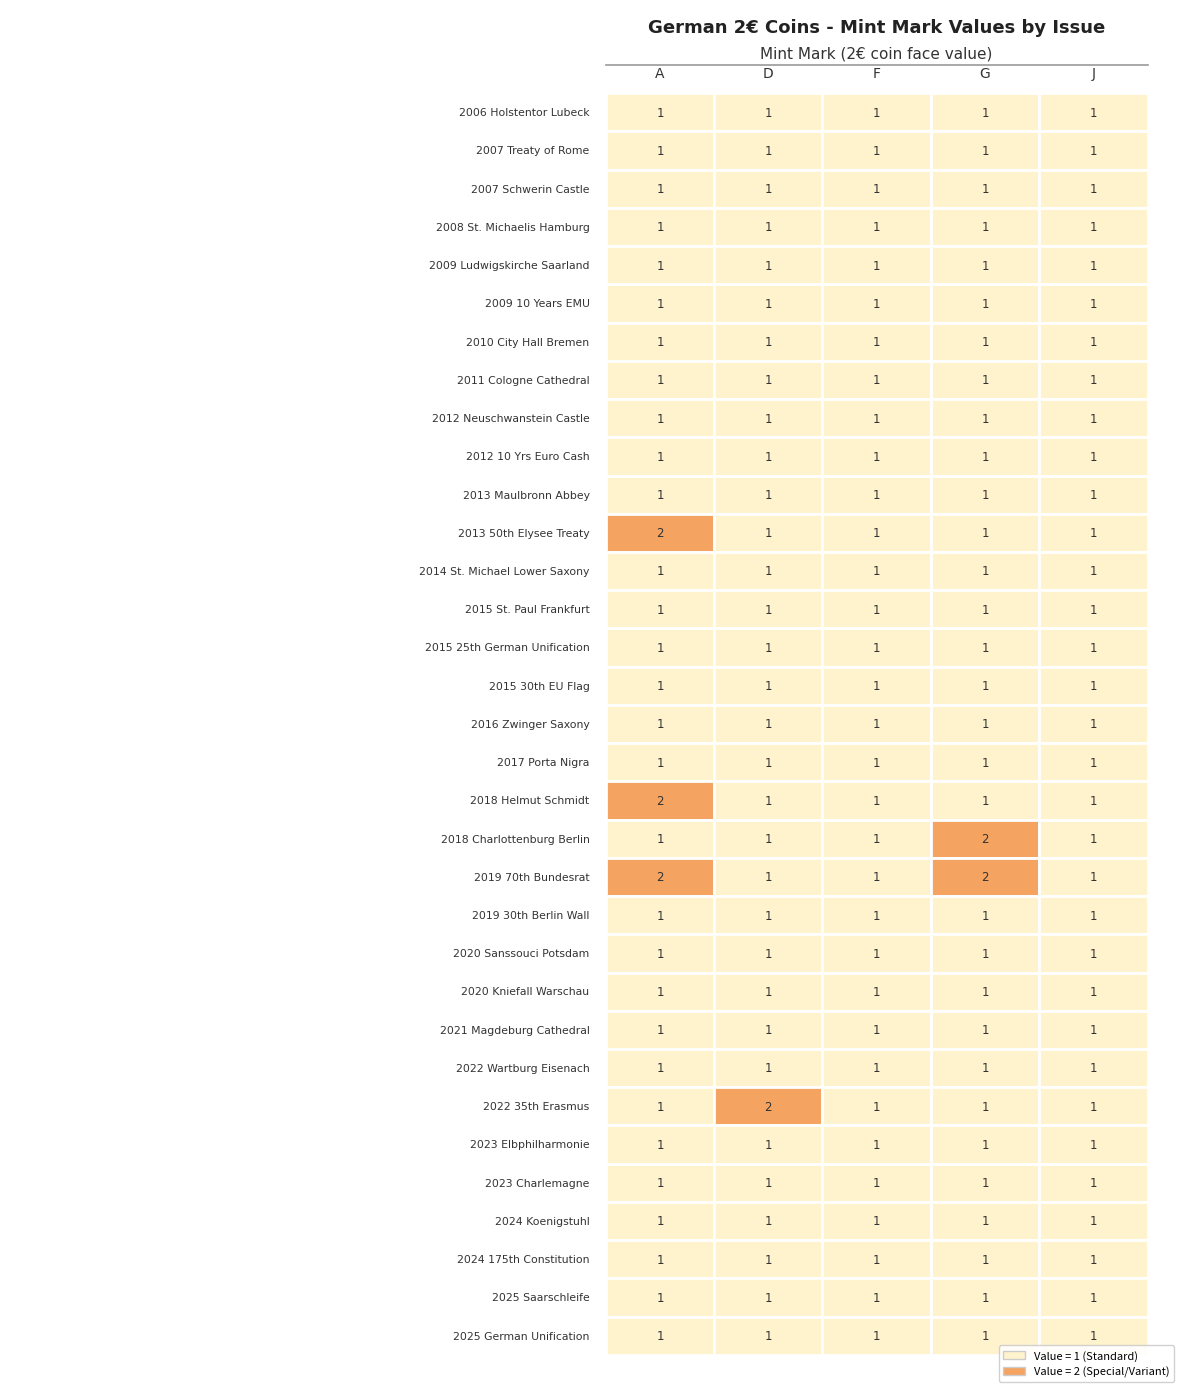

Reading left to right, extract all data points from this chart.

2006: 1	1	1	1	1
2007_Rome: 1	1	1	1	1
2007_Schwerin: 1	1	1	1	1
2008_Hamburg: 1	1	1	1	1
2009_Saar: 1	1	1	1	1
2009_EMU: 1	1	1	1	1
2010_Bremen: 1	1	1	1	1
2011_Cologne: 1	1	1	1	1
2012_Neuschwanstein: 1	1	1	1	1
2012_Euro: 1	1	1	1	1
2013_Maulbronn: 1	1	1	1	1
2013_Elysee: 2	1	1	1	1
2014_StMichael: 1	1	1	1	1
2015_StPaul: 1	1	1	1	1
2015_GermanUnif: 1	1	1	1	1
2015_EUflag: 1	1	1	1	1
2016_Zwinger: 1	1	1	1	1
2017_PortaNigra: 1	1	1	1	1
2018_Schmidt: 2	1	1	1	1
2018_Charlottenburg: 1	1	1	2	1
2019_Bundesrat: 2	1	1	2	1
2019_BerlinWall: 1	1	1	1	1
2020_Sanssouci: 1	1	1	1	1
2020_Kniefall: 1	1	1	1	1
2021_Magdeburg: 1	1	1	1	1
2022_Wartburg: 1	1	1	1	1
2022_Erasmus: 1	2	1	1	1
2023_Elbphilharmonie: 1	1	1	1	1
2023_Charlemagne: 1	1	1	1	1
2024_Koenigstuhl: 1	1	1	1	1
2024_Constitution: 1	1	1	1	1
2025_Saarschleife: 1	1	1	1	1
2025_GermanUnif: 1	1	1	1	1